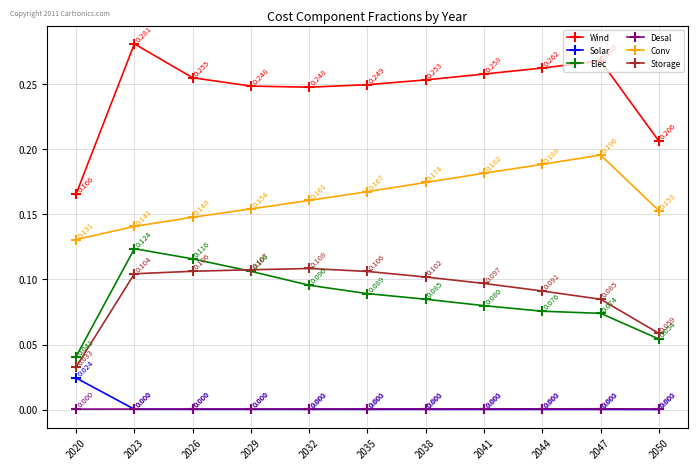

Does the chart display data point markers on the line(s)?

Yes